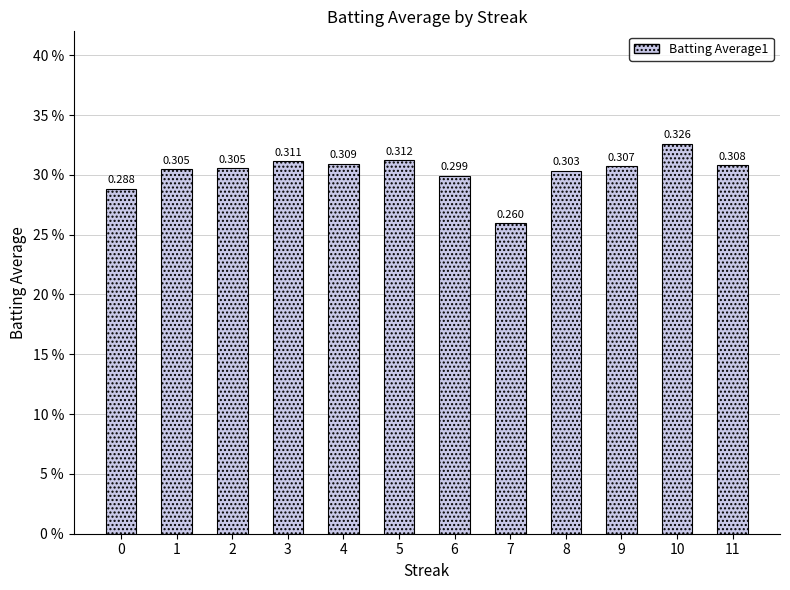

At which category does the chart reach its minimum across all series?

7